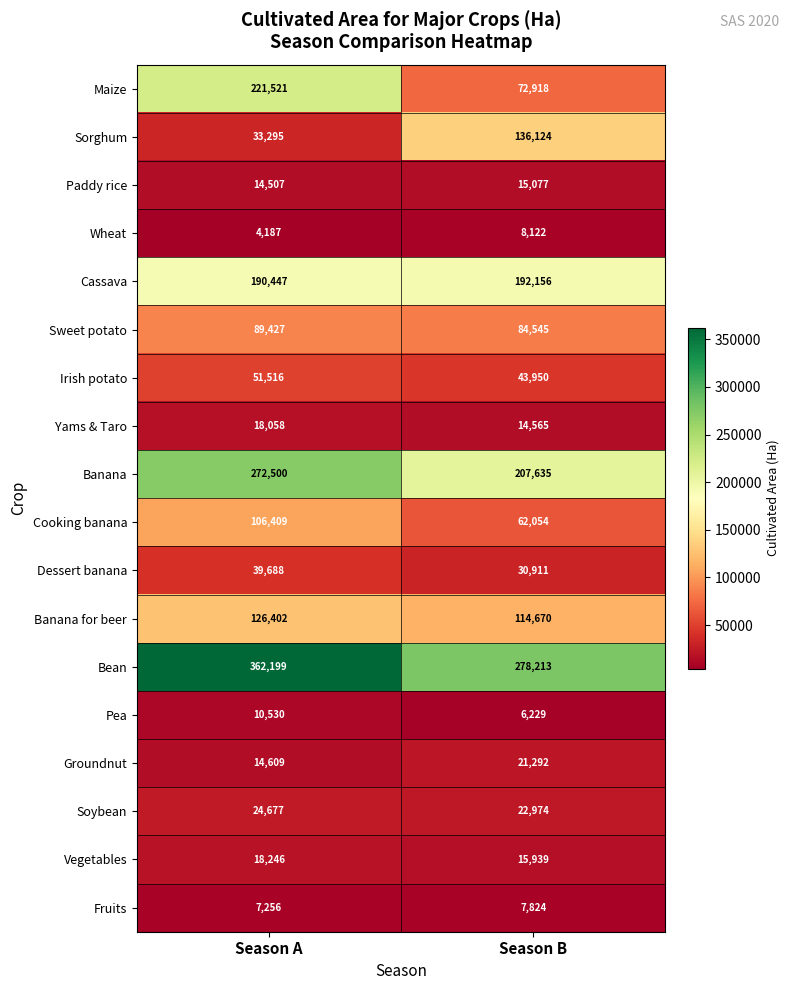

How many data points in Banana are less than 272500?

1